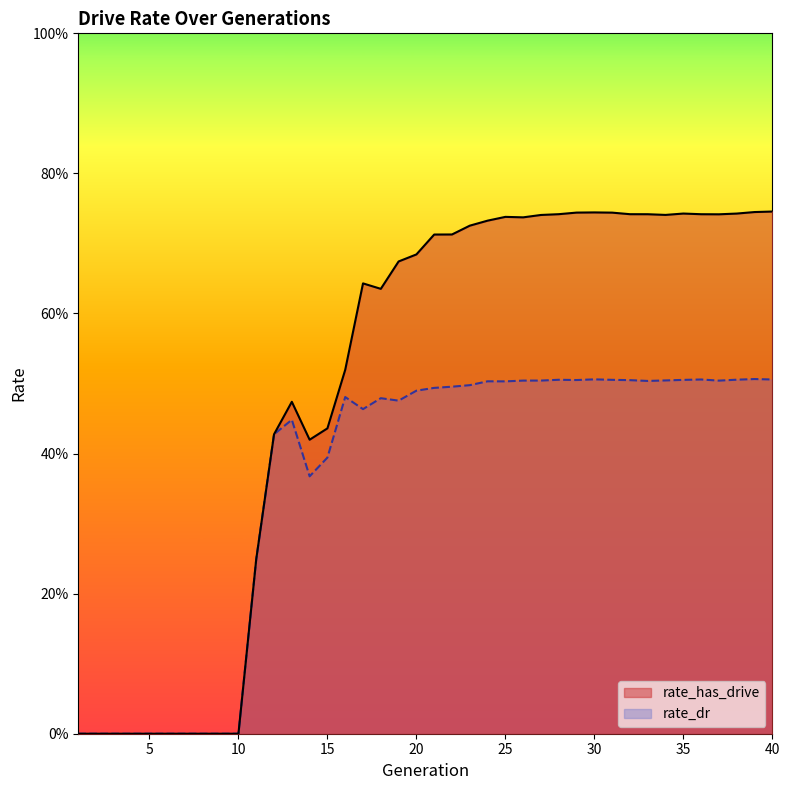

In rate_dr, how many points are higher than both neighbors (excluding endpoints)?

8